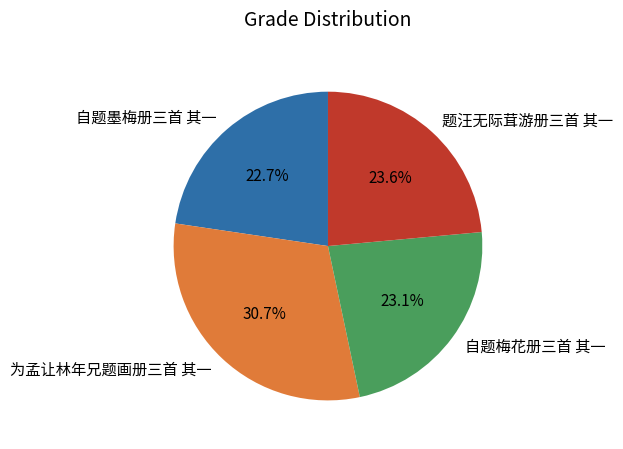

What percentage is the 题汪无际茸游册三首 其一 slice, to the nearest percent?

24%